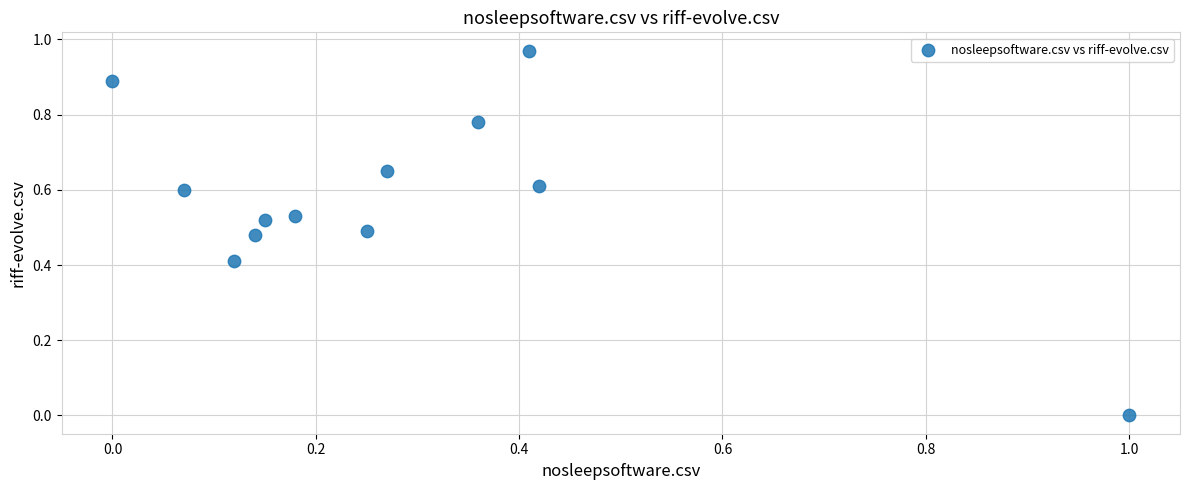

What is the average X value?

0.3